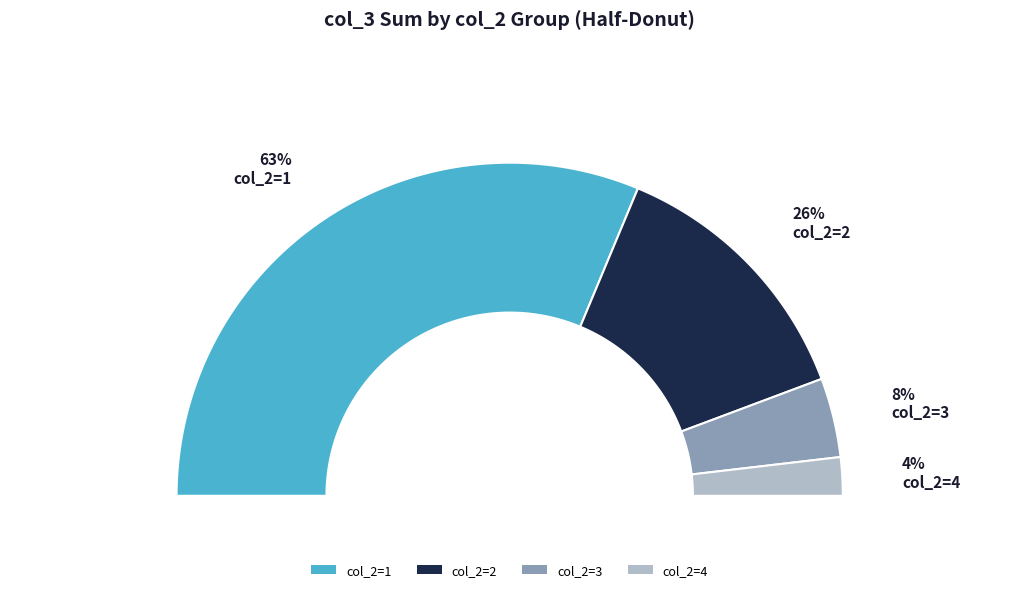

Is 5 the majority of the pie?

No